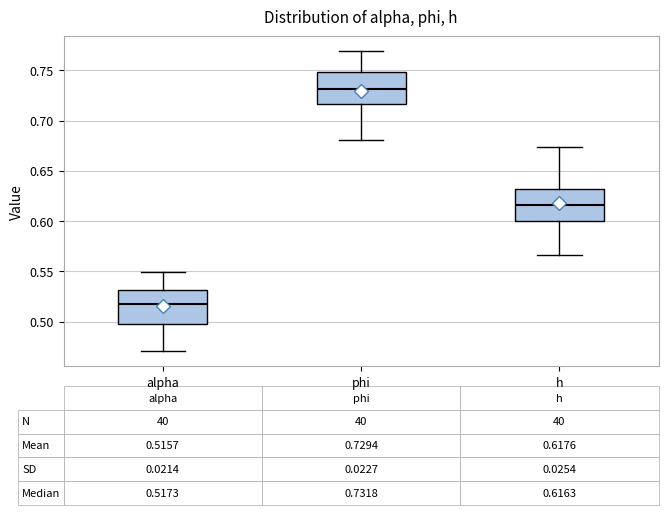

Which box's median line is the lowest?

alpha